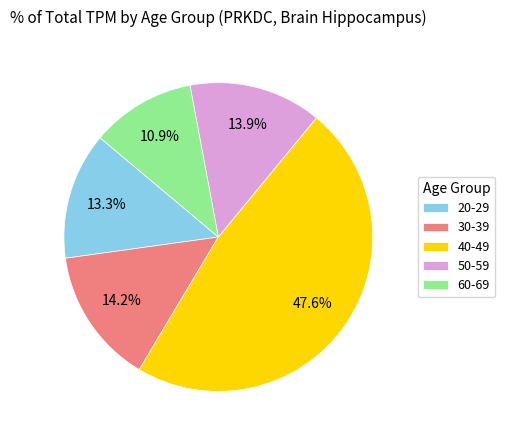

Is there any slice that represents more than half of the pie?

No